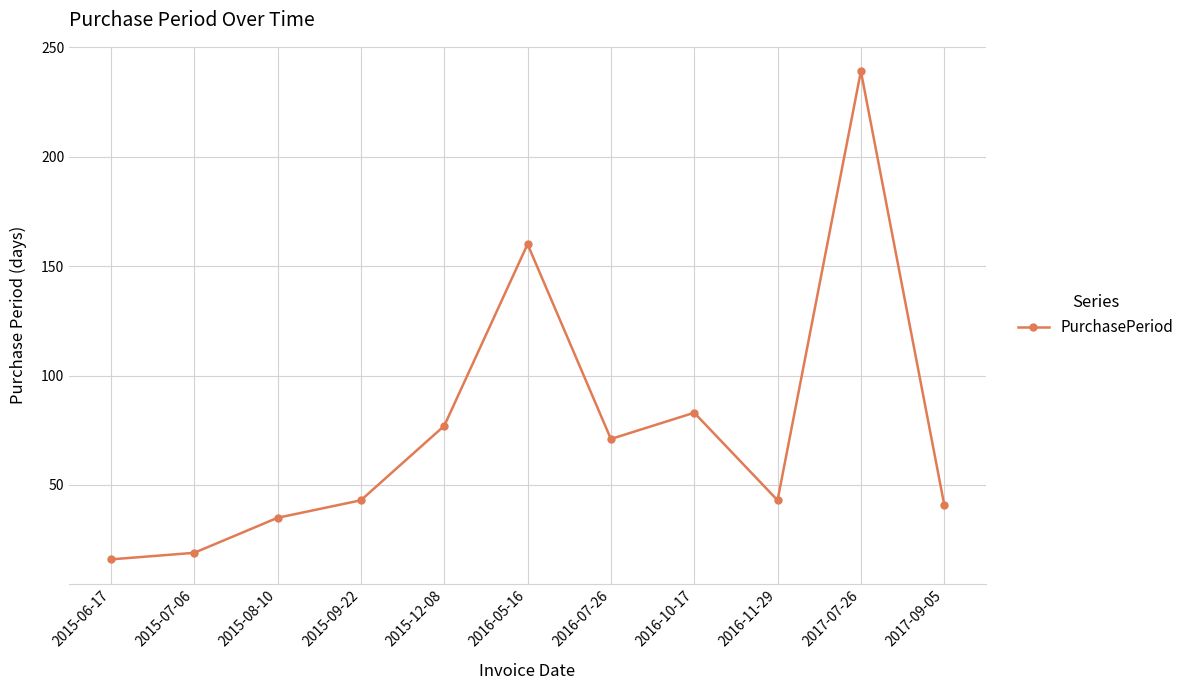

The value at 2017-07-26 is 239. True or false?

True